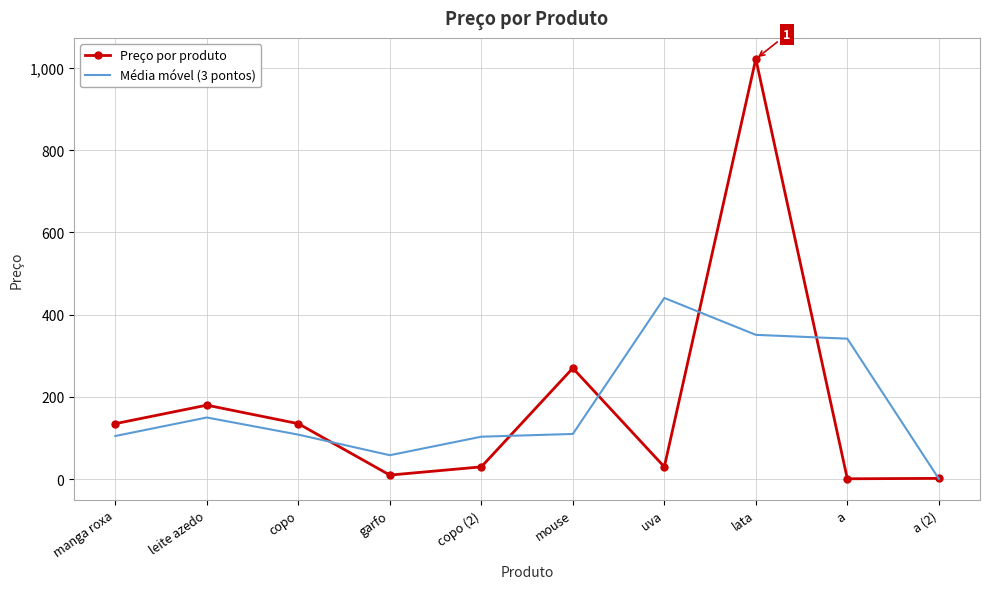

What is the greatest value displayed?

1021.8